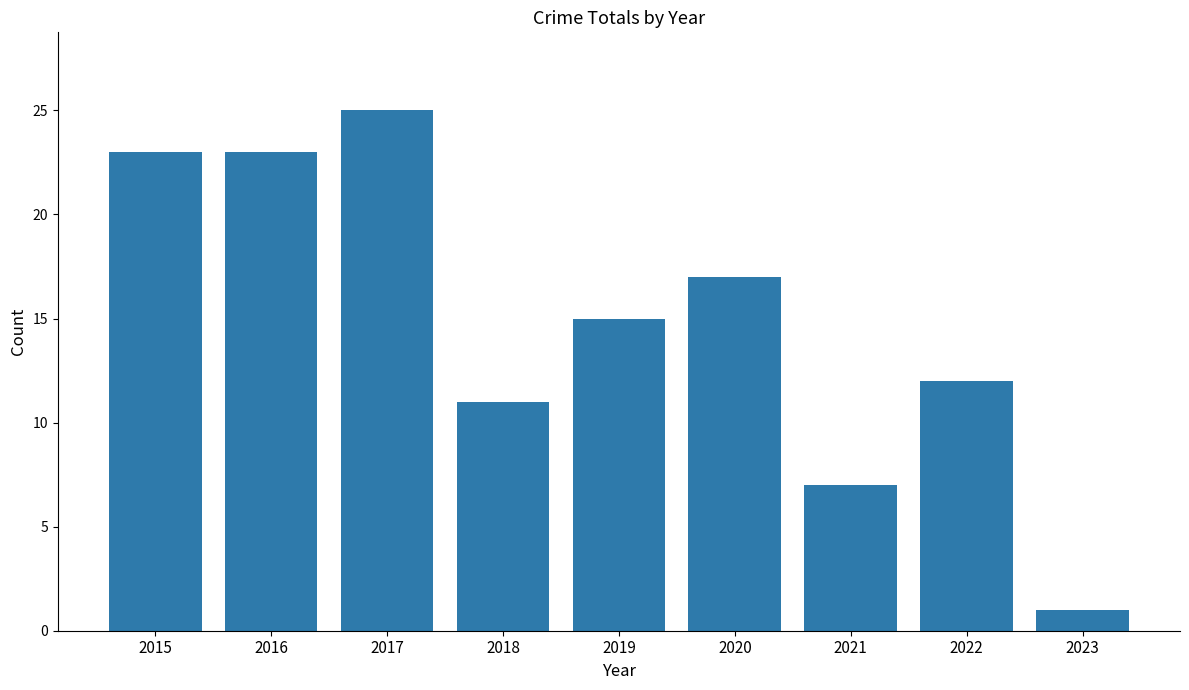

How many bars are there in total?

9